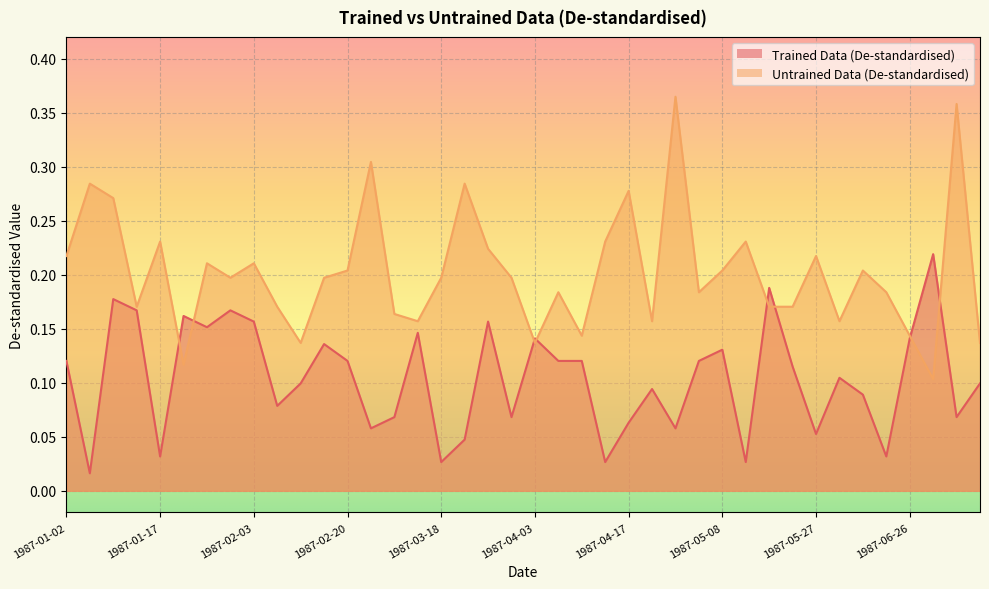

At 1987-06-18, list the series in order from largest to smallest.

Untrained Data (De-standardised), Trained Data (De-standardised)